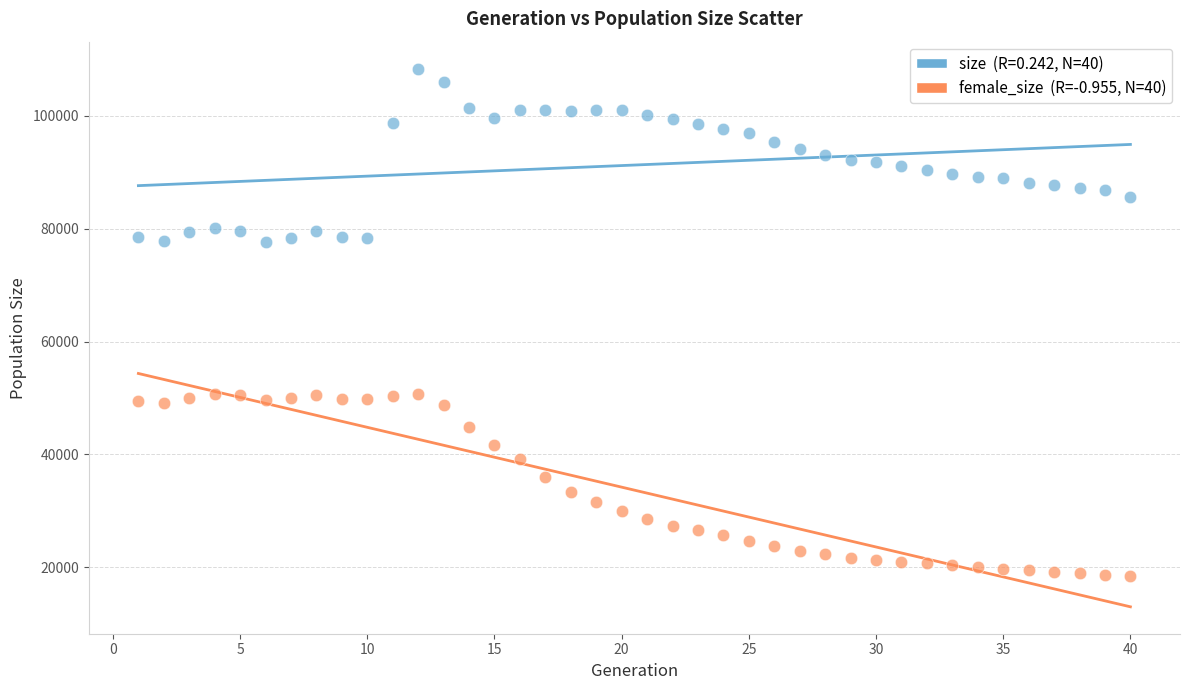

Across all data points, what is the range of Y values (max minus min)?

90021